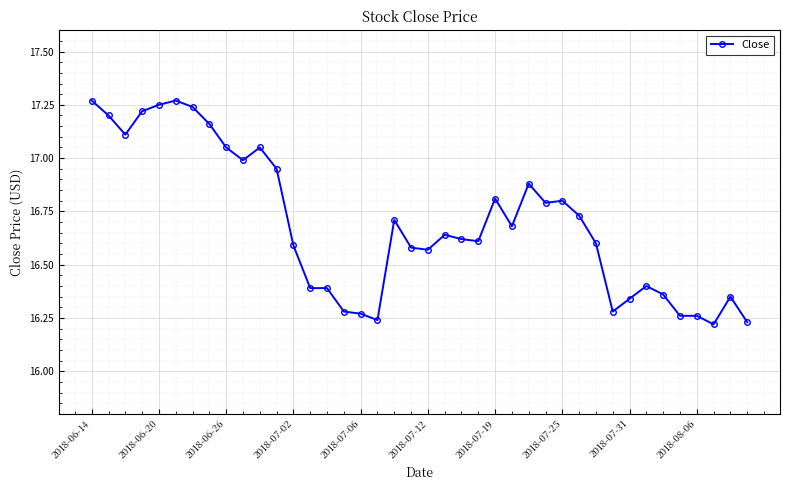

What is the sum of all values?

667.6